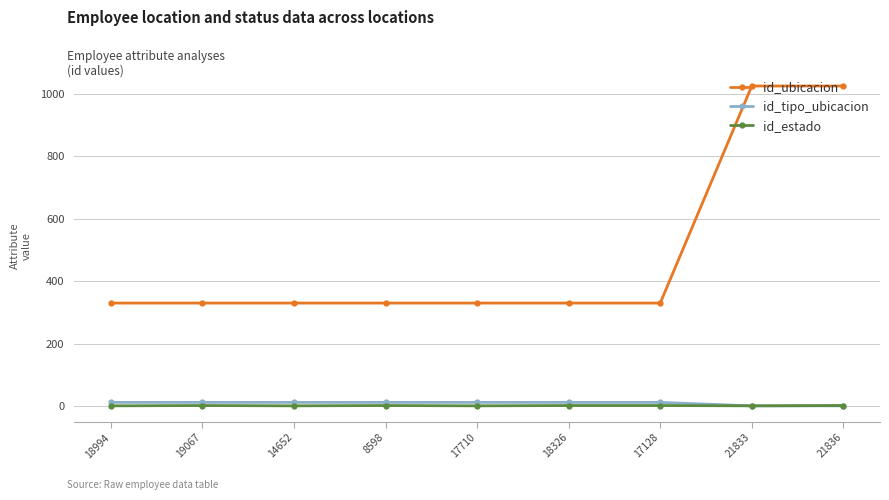

Is it true that id_tipo_ubicacion equals 1 at 21833?

True